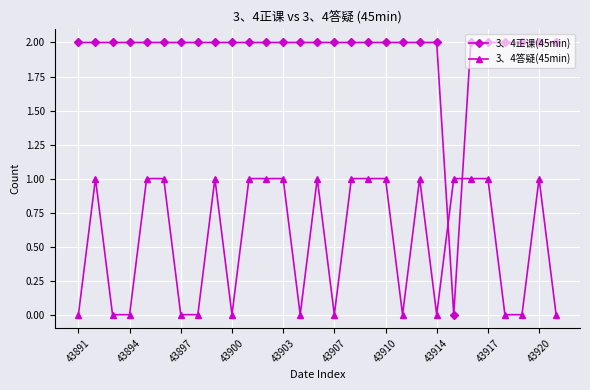

Rank the series by their maximum value, from lowest to highest.

3、4答疑(45min), 3、4正课(45min)